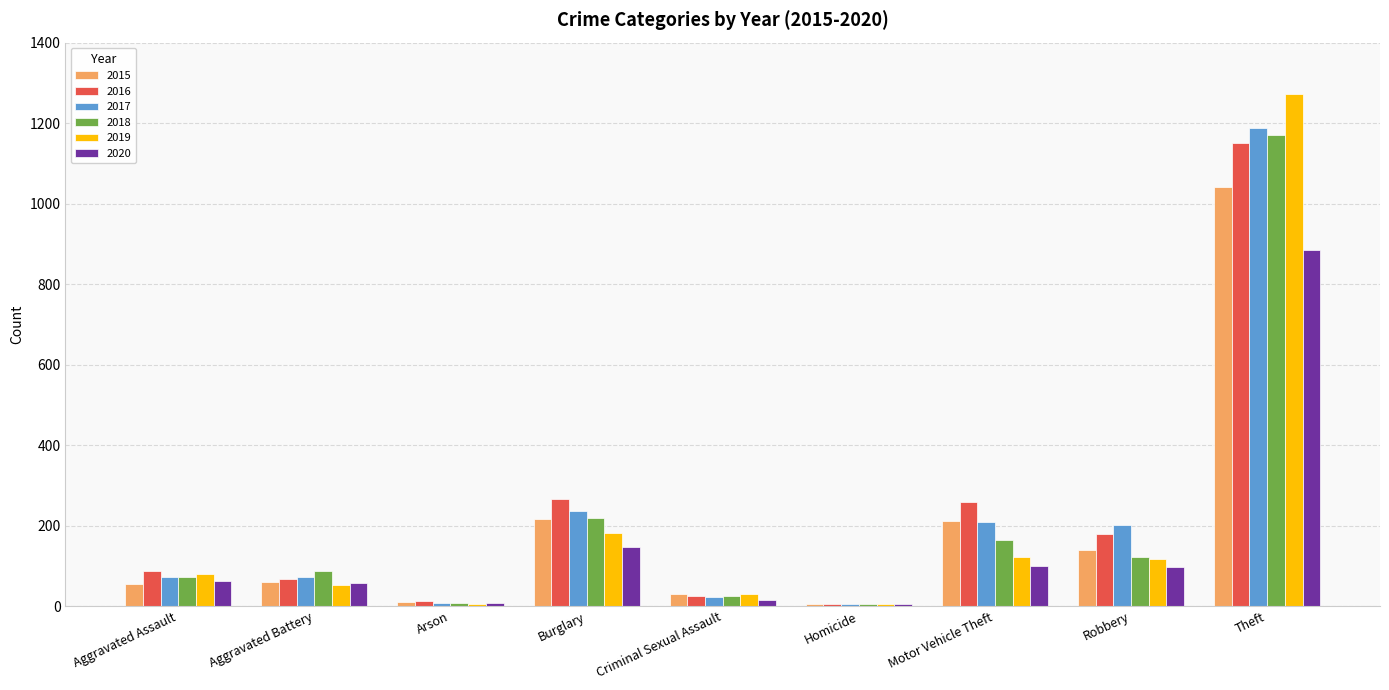

Does the chart contain stacked bars?

No